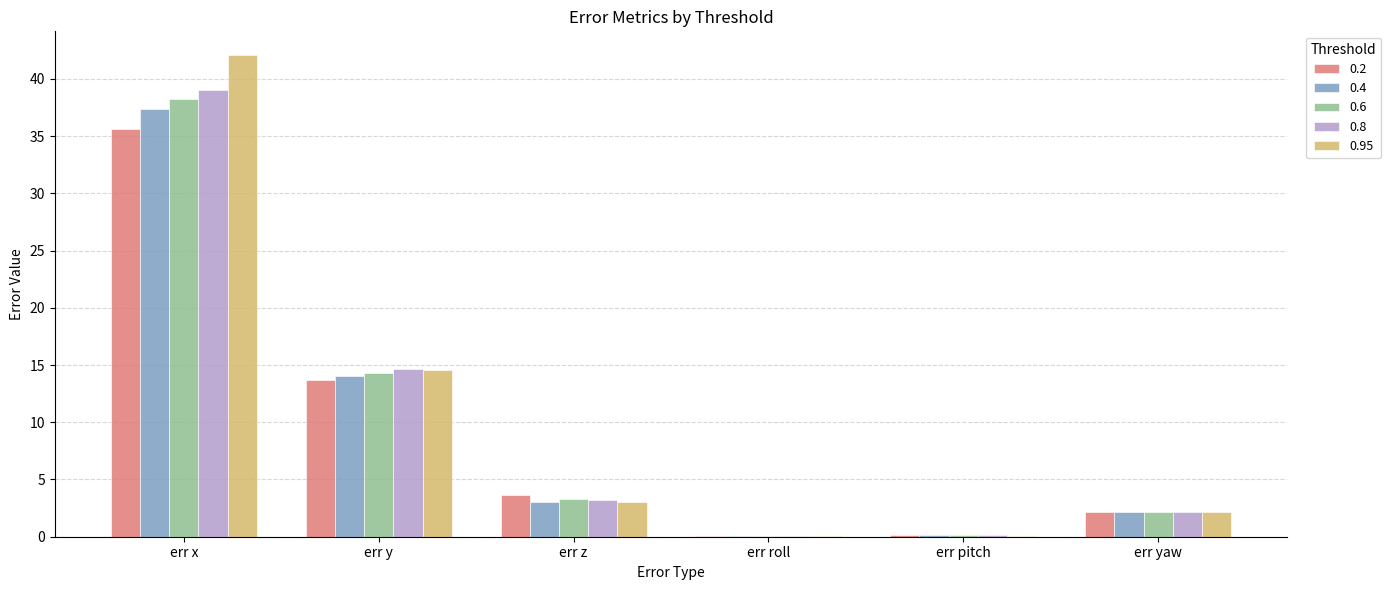

What is the sum of the 0.6 values at err y and err z?

17.6